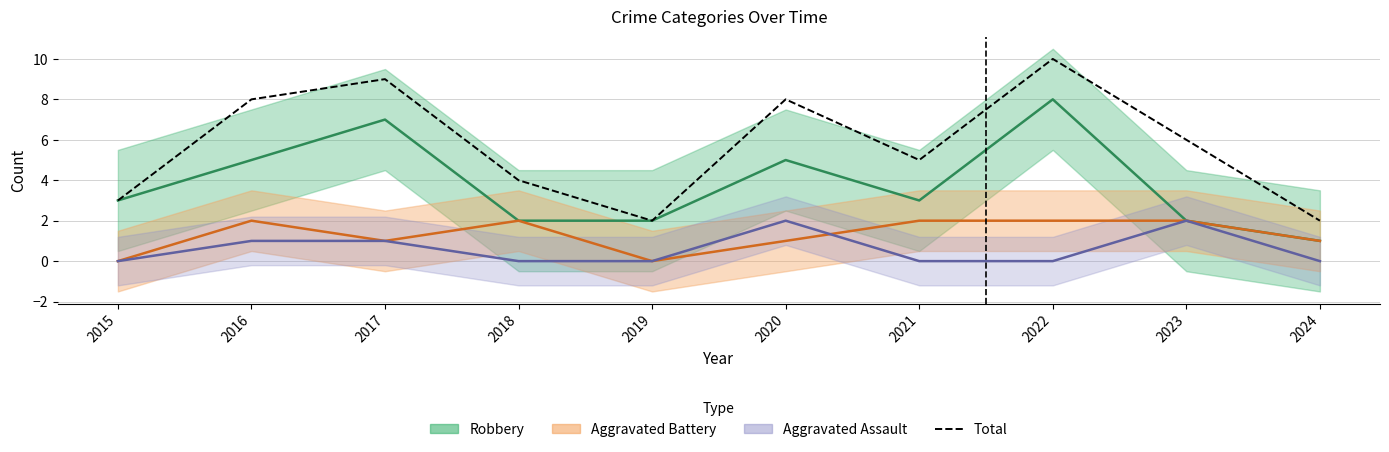

Which label corresponds to the largest value in the chart?

2022